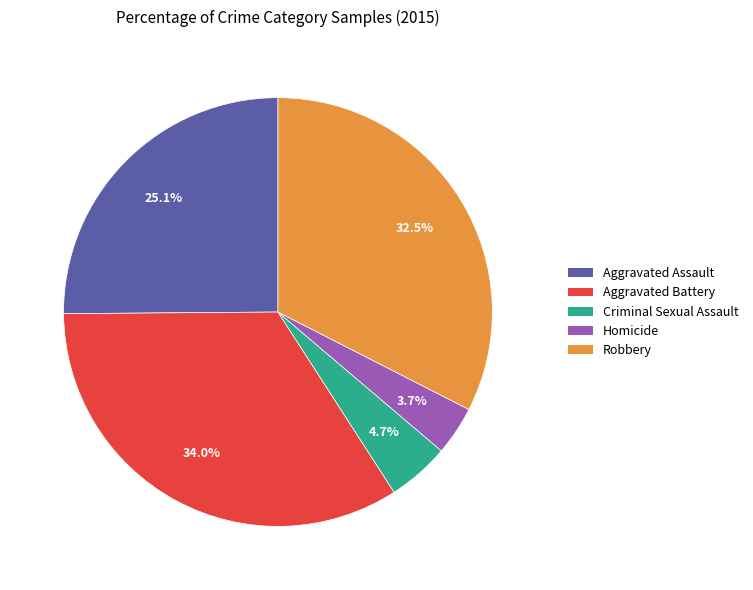

Do Criminal Sexual Assault and Aggravated Assault together represent more than half of the pie?

No